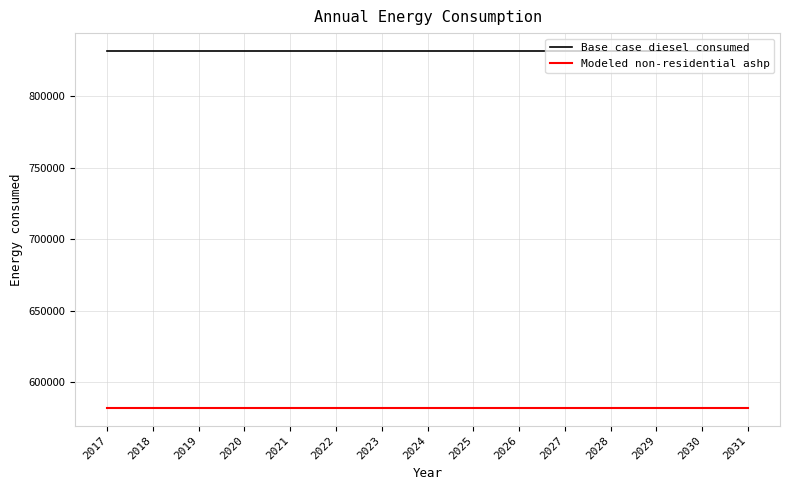

True or false: Modeled non-residential ashp and Base case diesel consumed cross at least once.

False